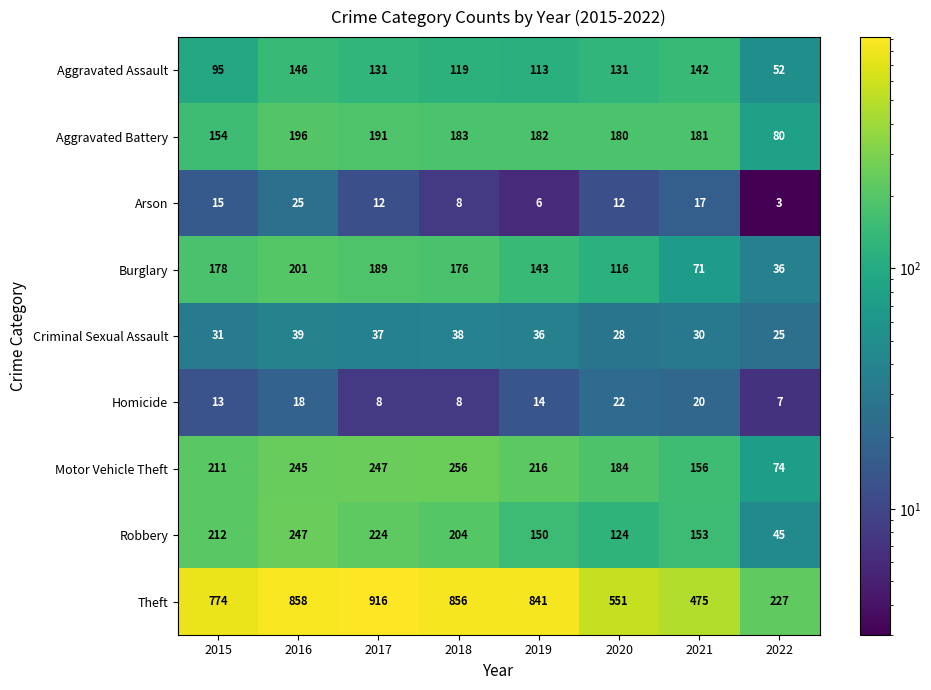

Read the Homicide value at 2018, to the nearest 5.

10